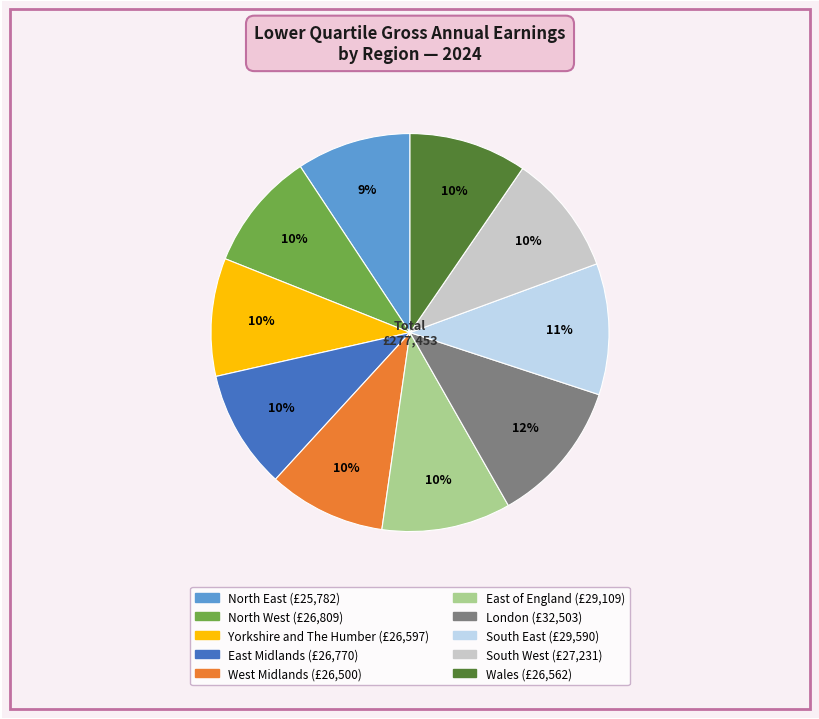

Does North West account for over 50% of the chart?

No